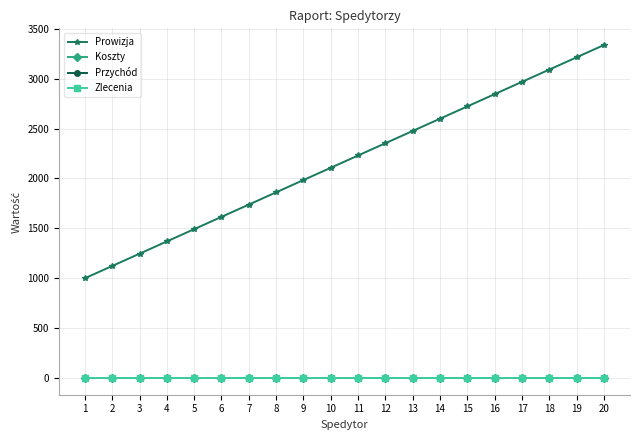

At how many categories does at least one series exceed 1415?

16